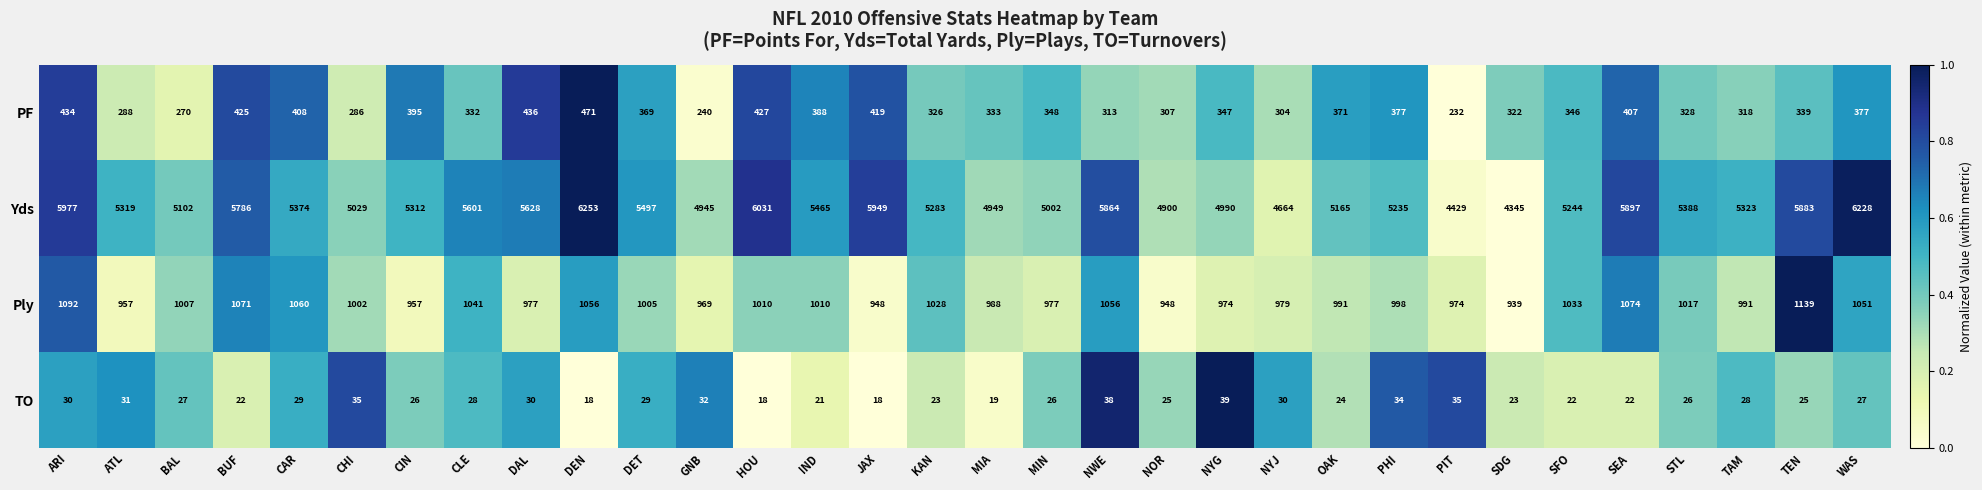

What is the sum of the Ply values at ARI and CLE?

2133